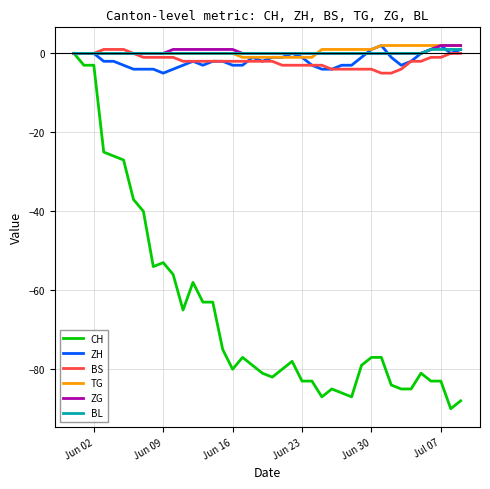

Which series has the largest range (max minus min)?

CH